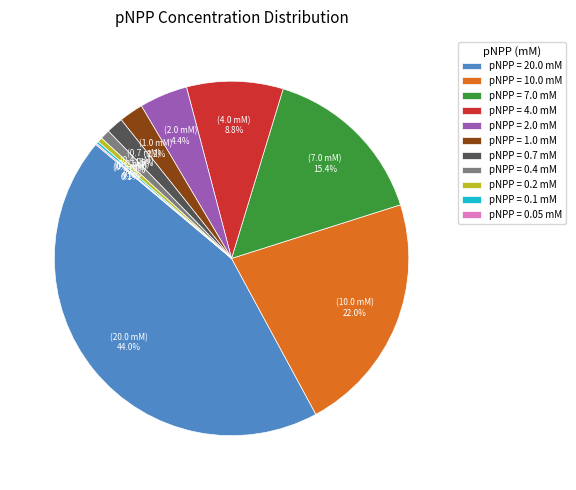

Which category has the biggest portion of the pie?

pNPP = 20.0 mM